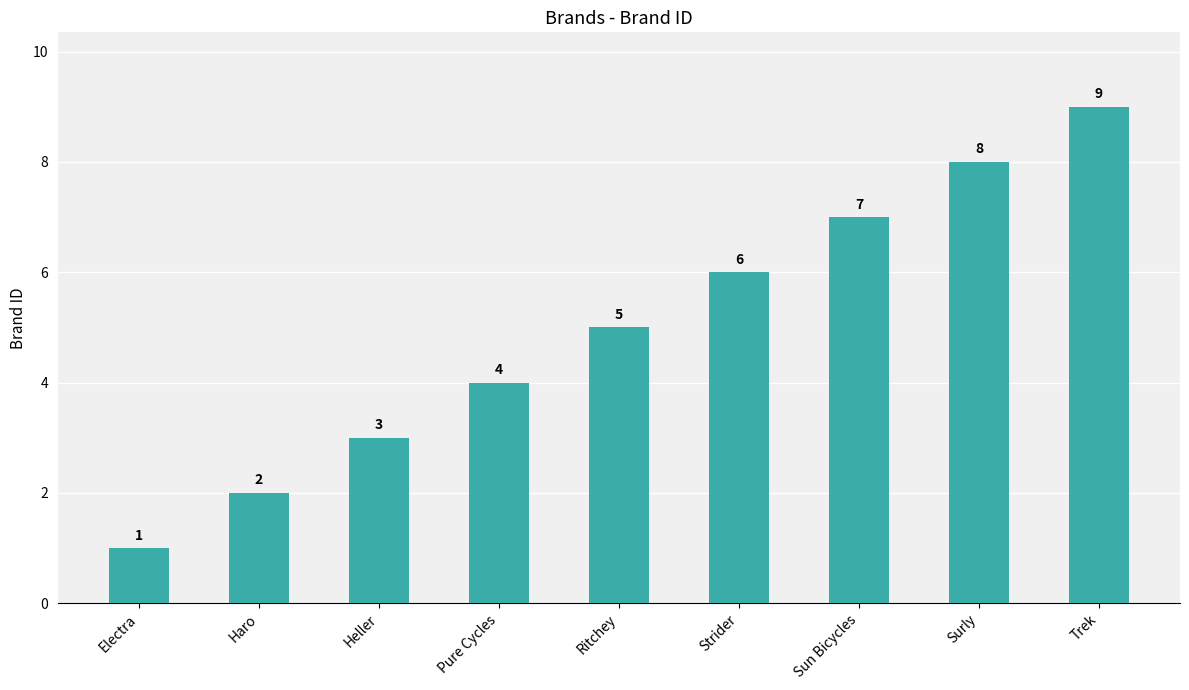

The chart shows a value of 6 at Strider. True or false?

True